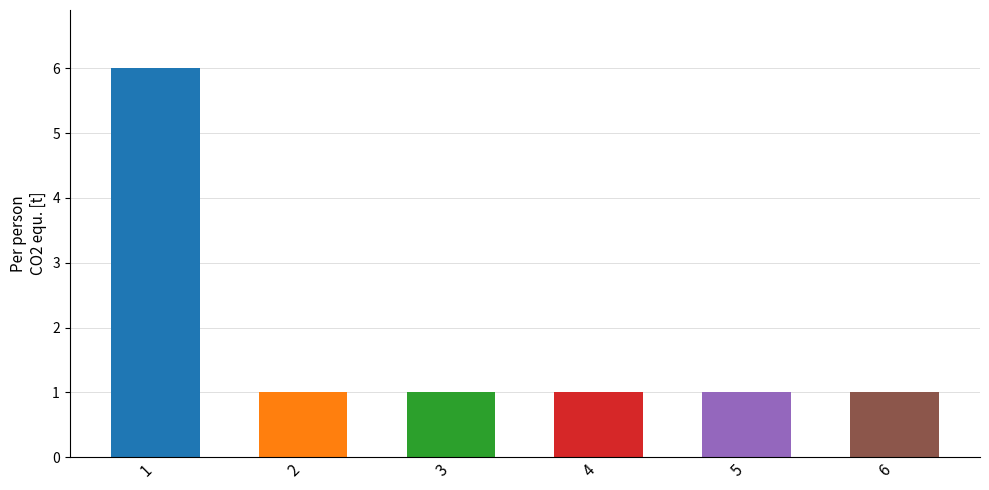

Reading right to left, list all the values displayed in this chart.

1	1	1	1	1	6